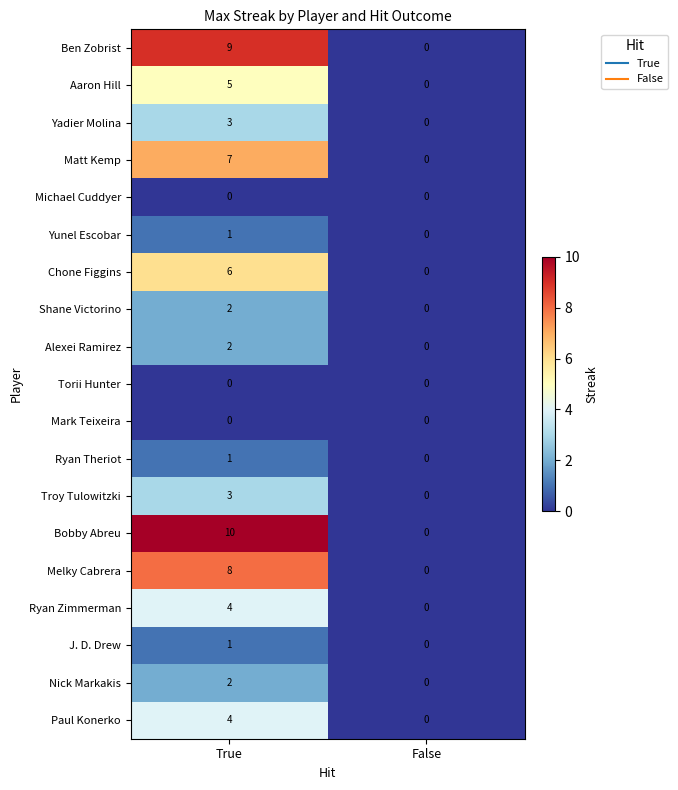

How many categories are shown in the chart?

2